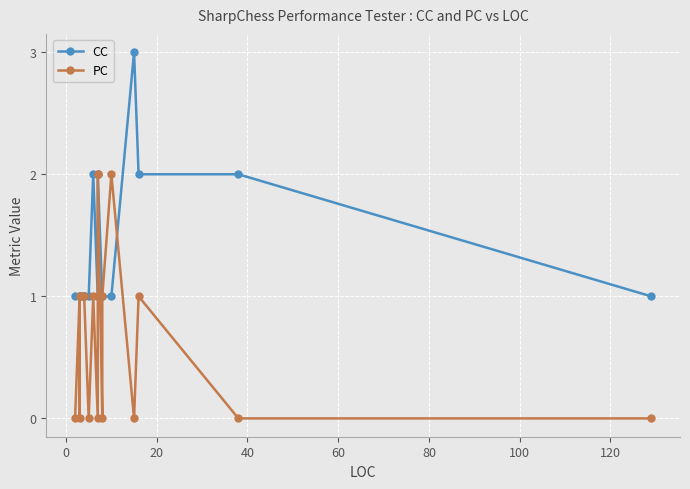

The value of PC at 140 is -1. True or false?

False